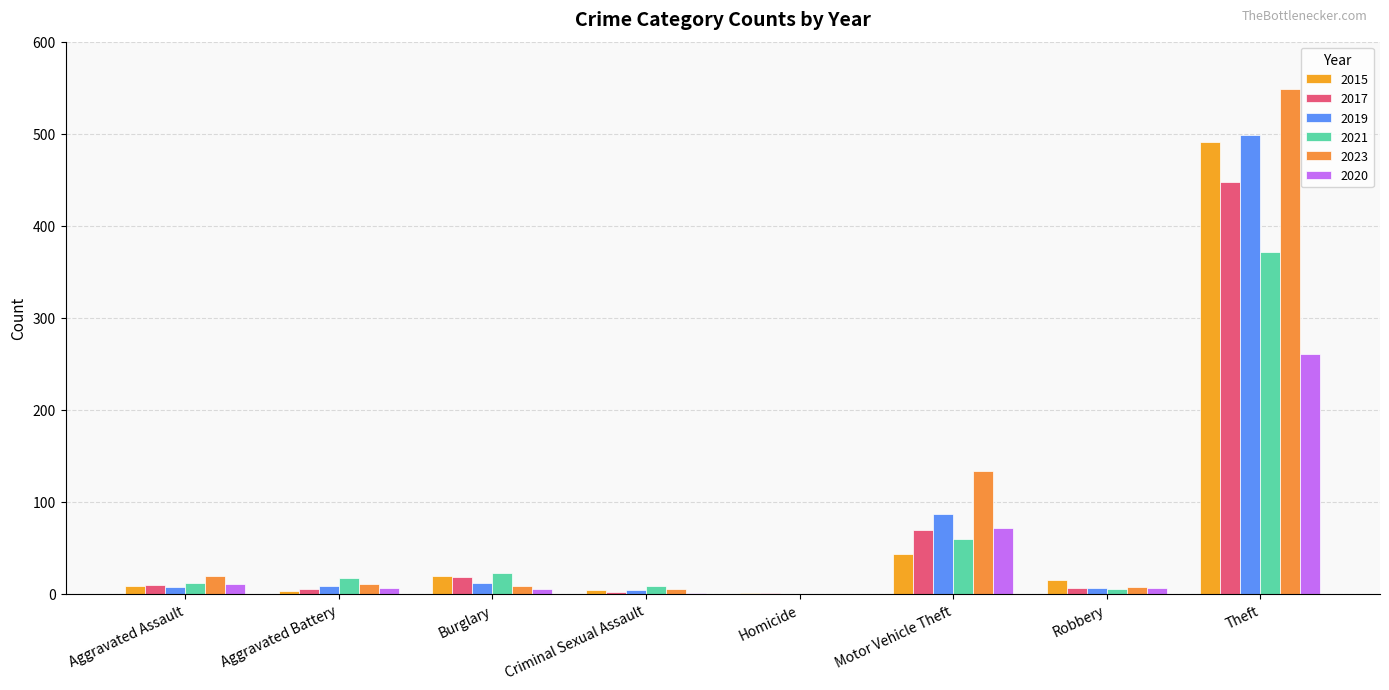

Rank the series by their maximum value, from highest to lowest.

2023, 2019, 2015, 2017, 2021, 2020